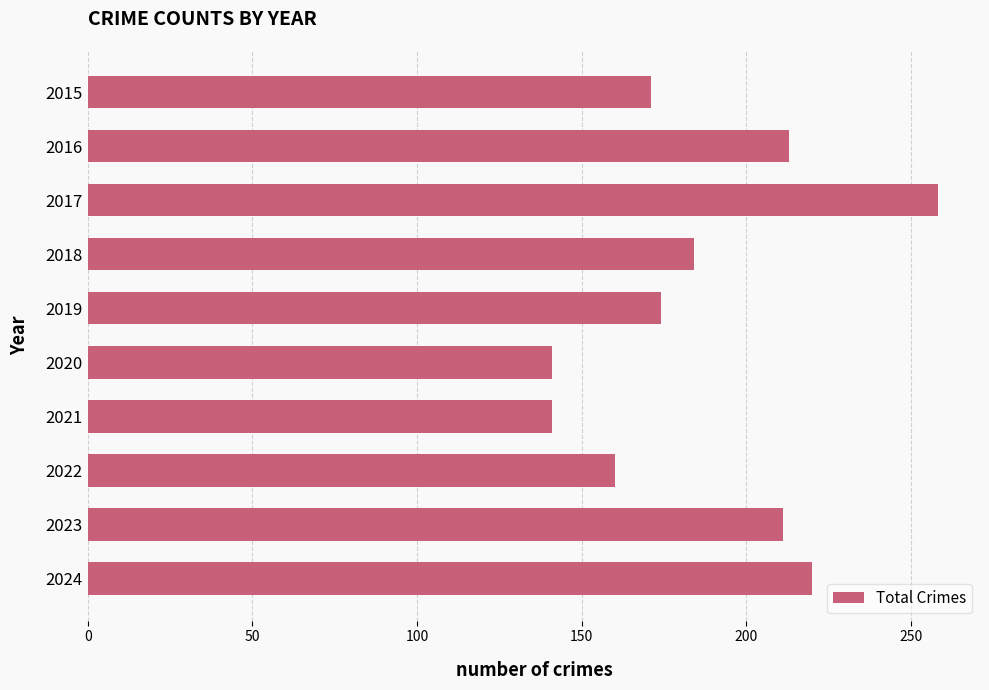

Read the value at 2020.

141